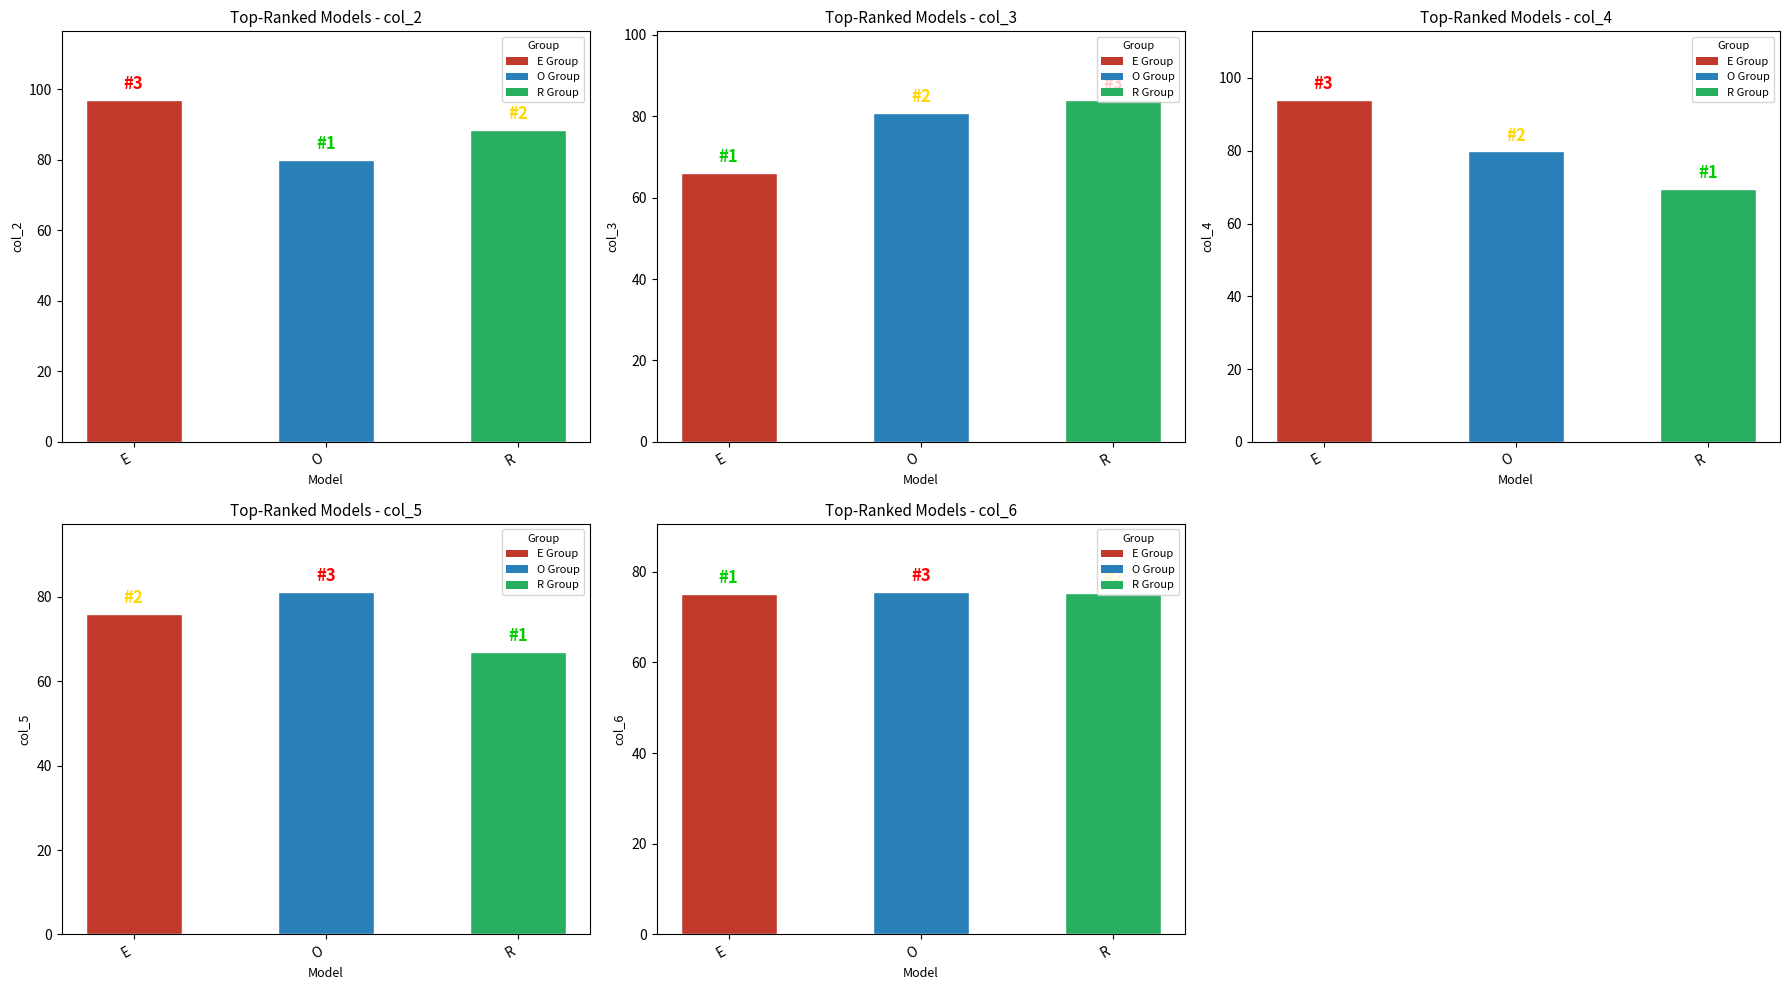

How many values in the col_5 series are below 76?

1